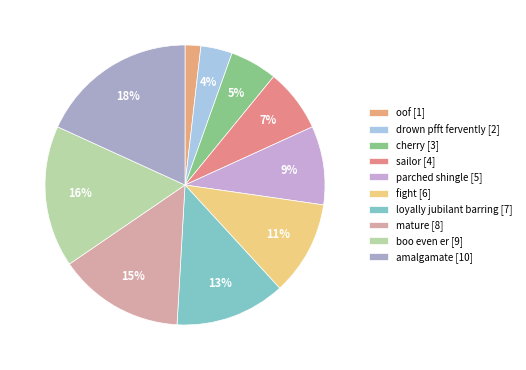

To the nearest percent, what is the combined percentage of drown pfft fervently and sailor?

11%